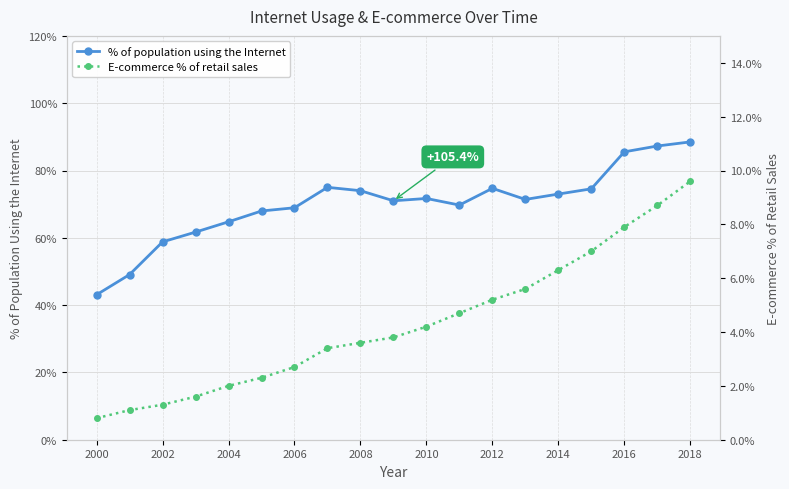

The % of population using the Internet series shows 71.7 at 2010. True or false?

True